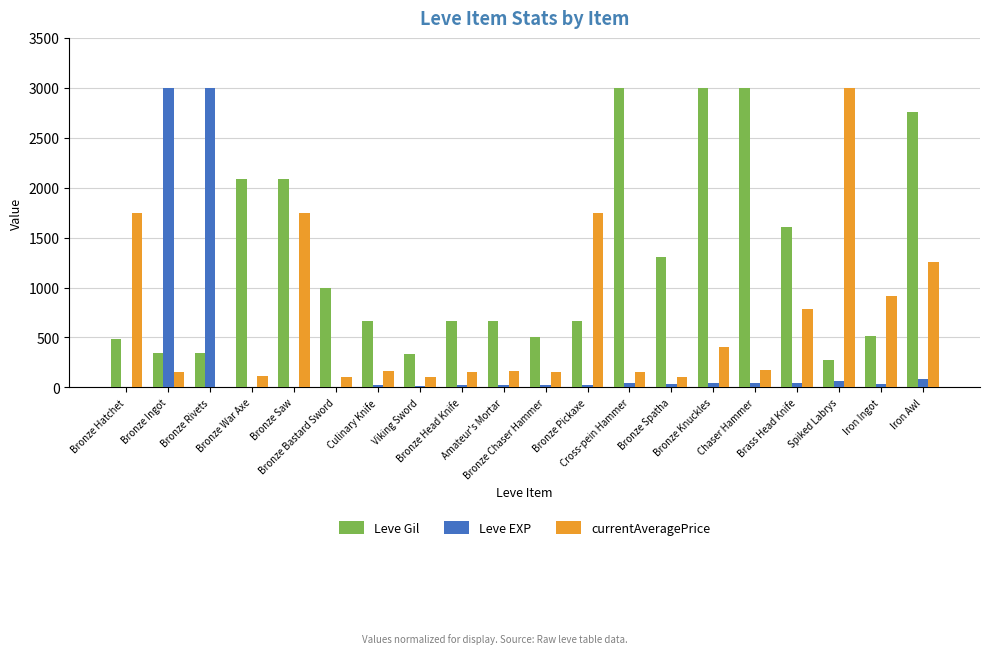

How many groups of bars are there?

20